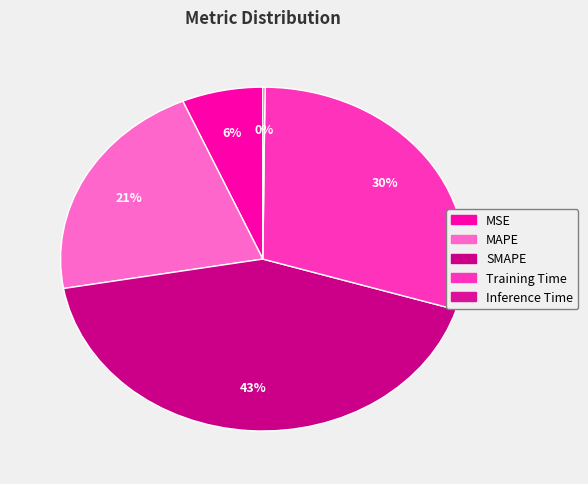

What portion of the pie excludes MSE?

93.5%